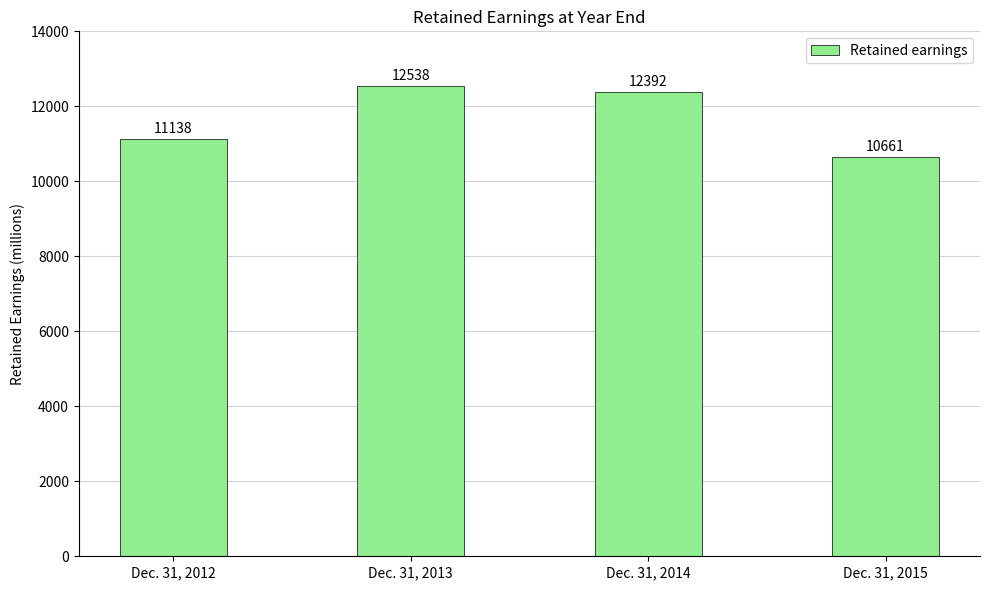

Approximately how many times larger is the value at Dec. 31, 2012 compared to Dec. 31, 2013?

0.9